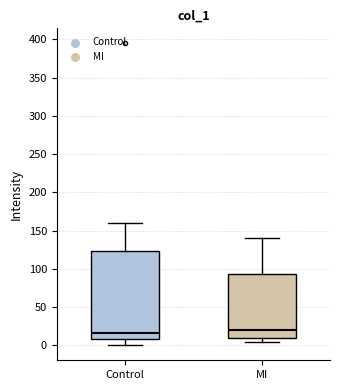

Reading left to right, read every box against the y-axis: the position of its median line, the range the box covers, and the ends of its whiskers. The values are not printed on the chart, so give them approximately, as read against the axis.

Control: median 15, box 10 to 125, whiskers 0 to 160
MI: median 20, box 10 to 95, whiskers 5 to 140